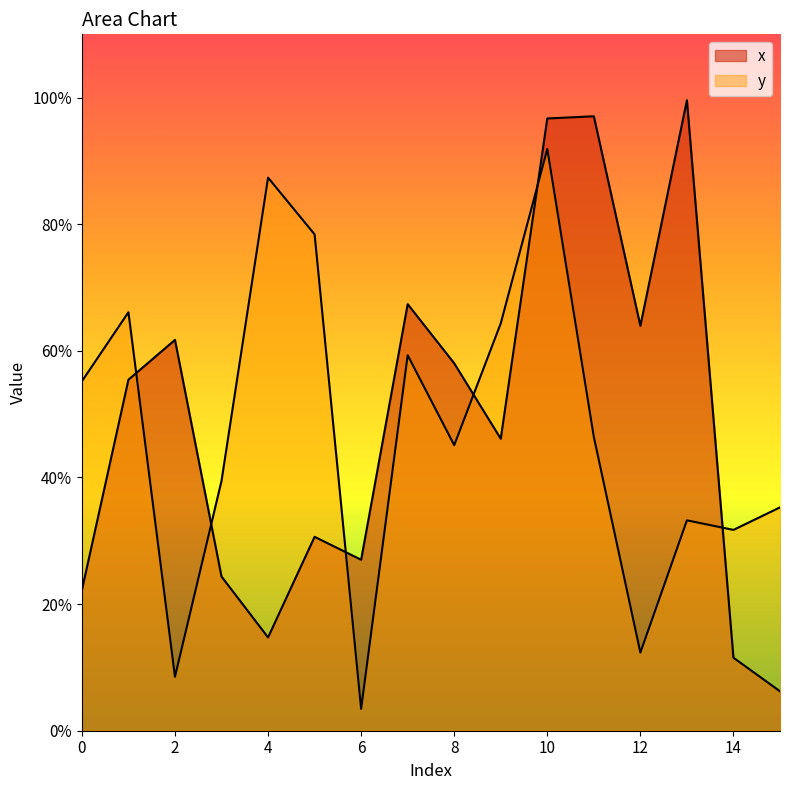

What is the value of the y point at the 11th from the left?

0.9